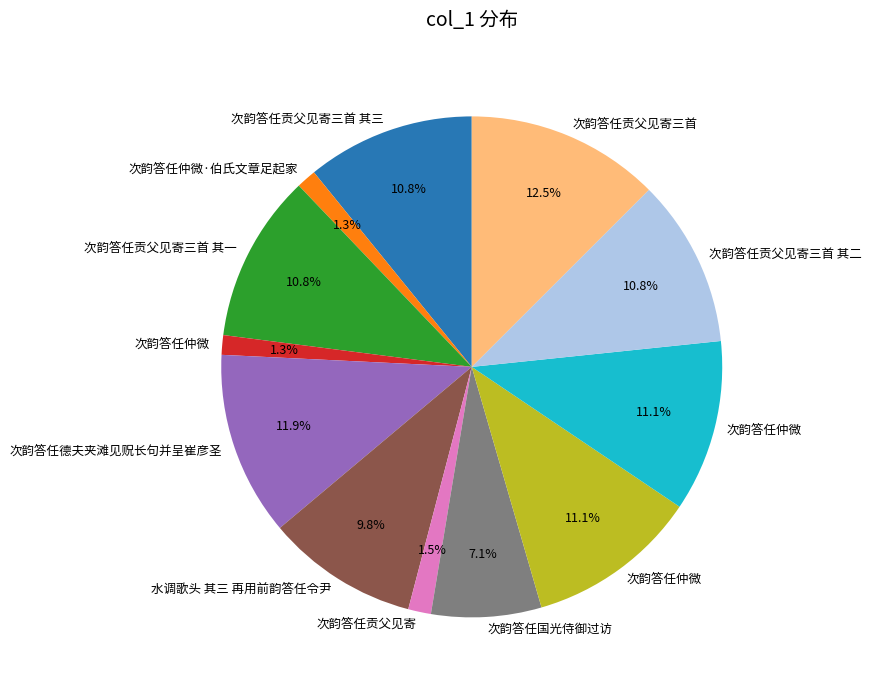

Does any single category account for the majority?

No